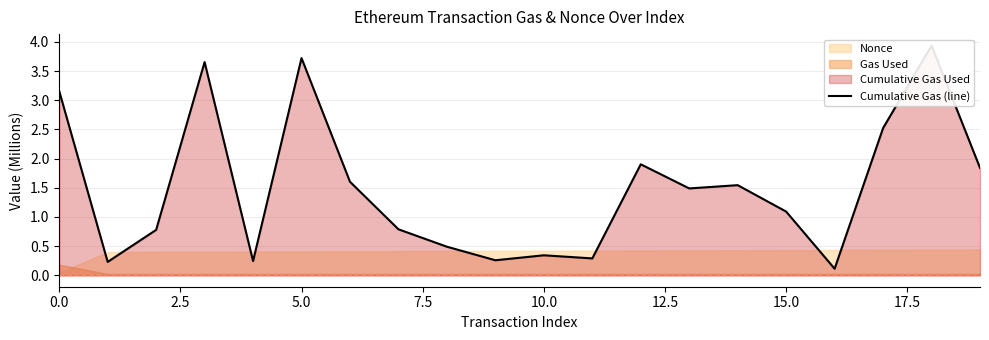

What is the label of the 10th point from the right?

10